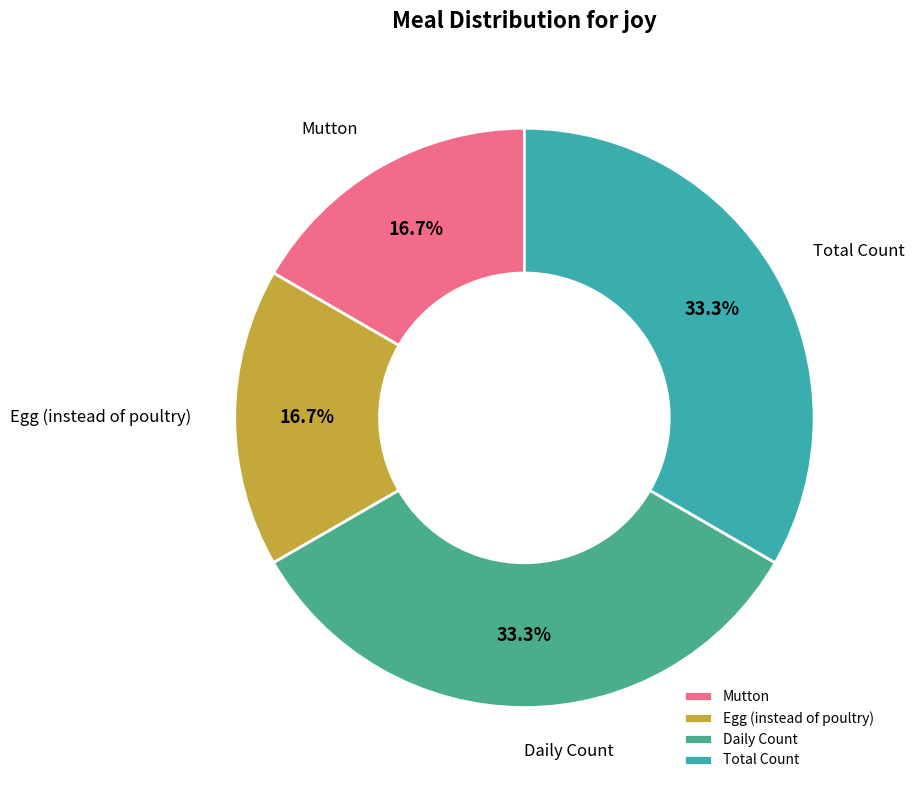

How many slices are in this pie chart?

4